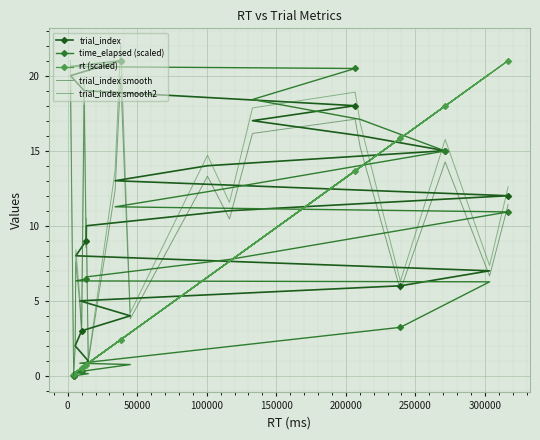

What is the value of the trial_index point at the 22nd from the left?

12.0